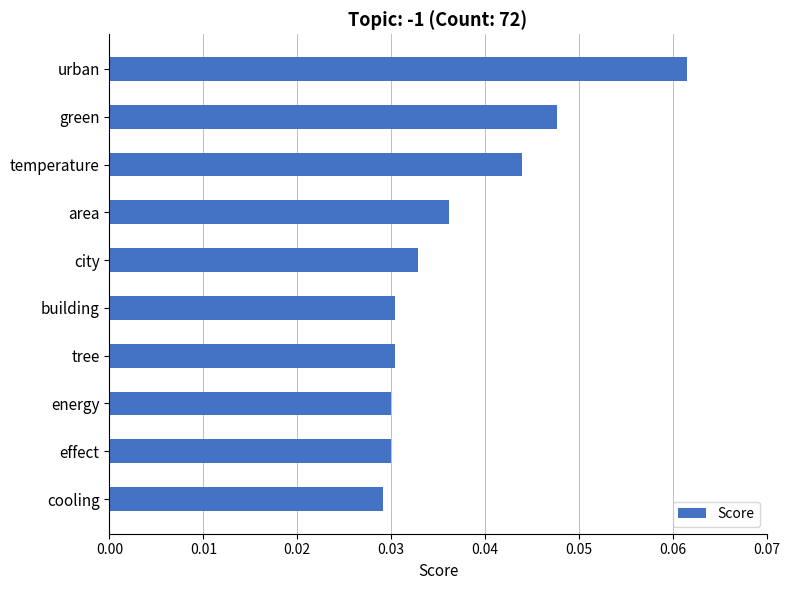

Which has a higher value, city or effect?

city